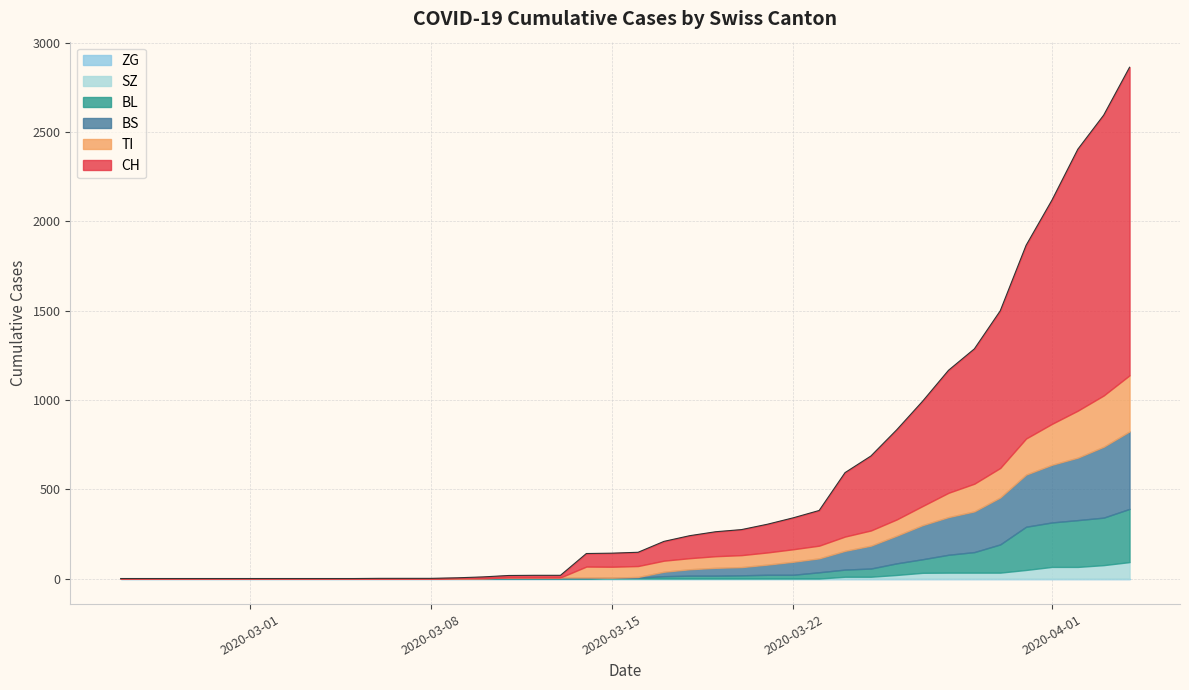

The BS series shows 155 at 2020-03-26. True or false?

True